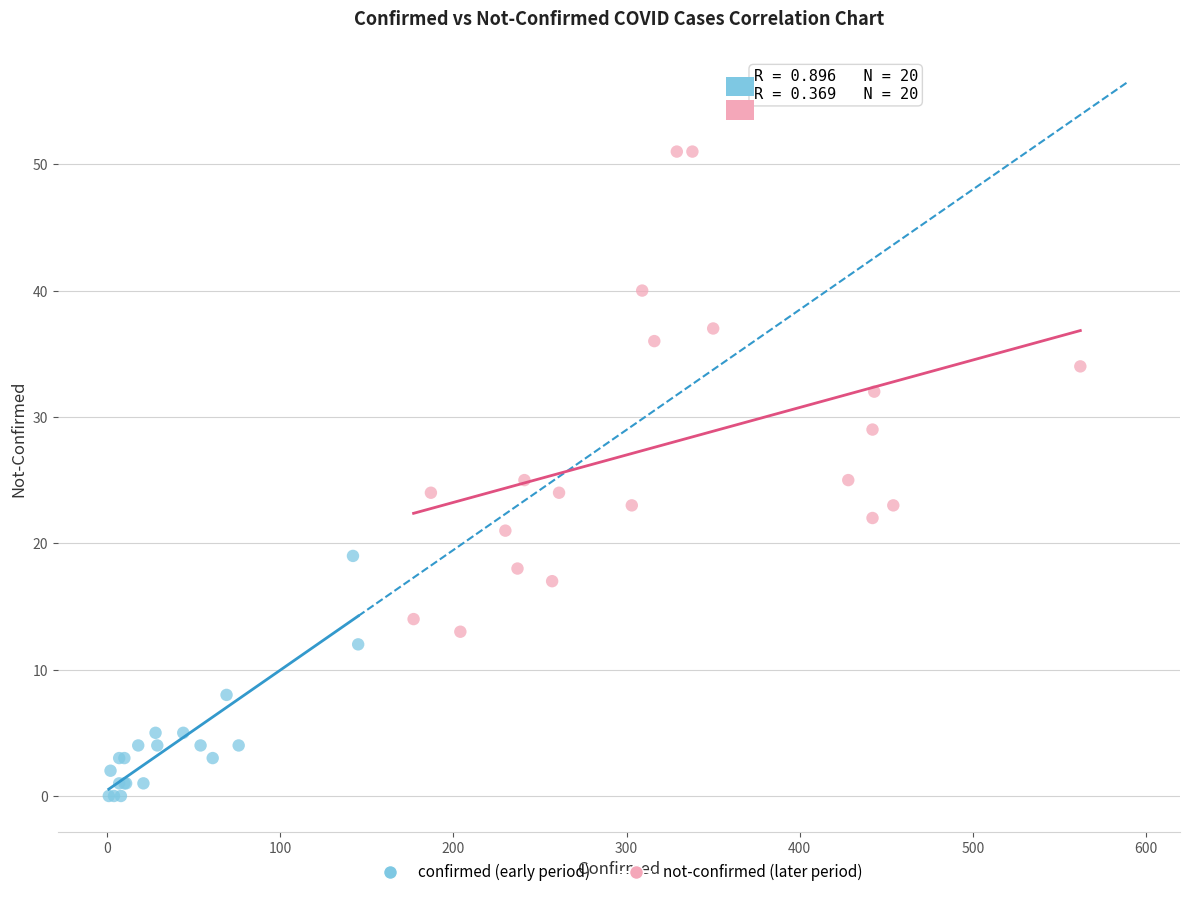

Which series contains the lowest Y value?

confirmed (early period)